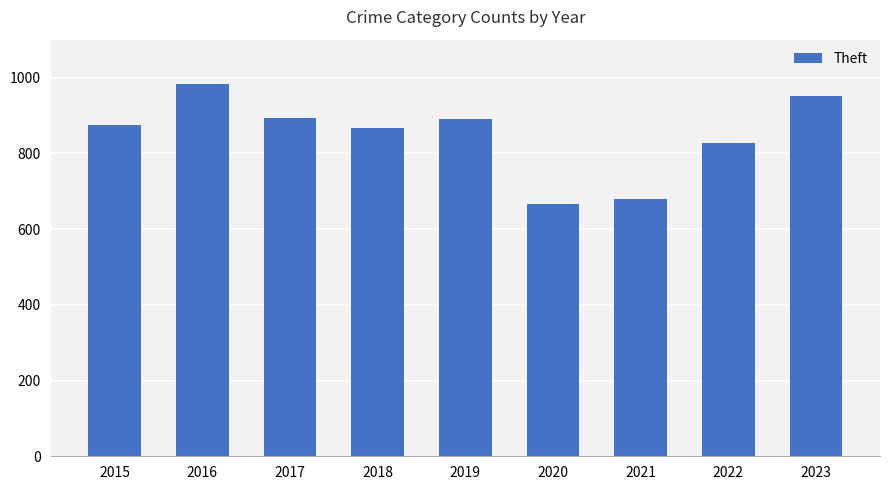

Approximately how many times larger is the value at 2023 compared to 2021?

1.4